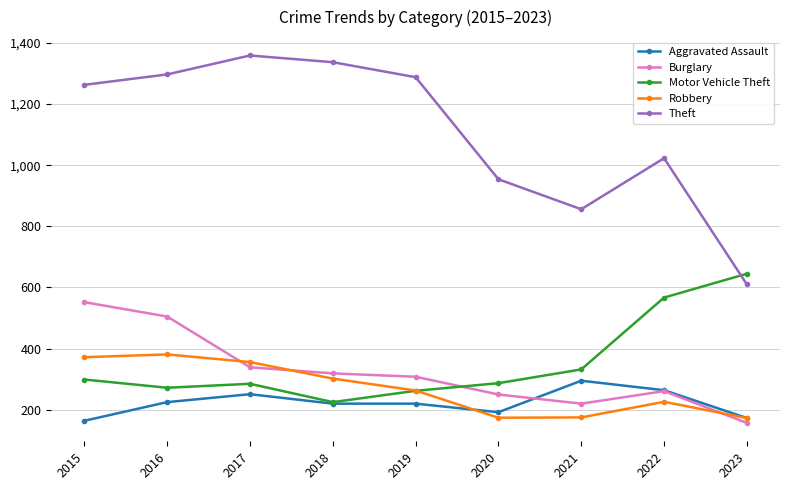

Which series changed the most between 2016 and 2019?

Burglary